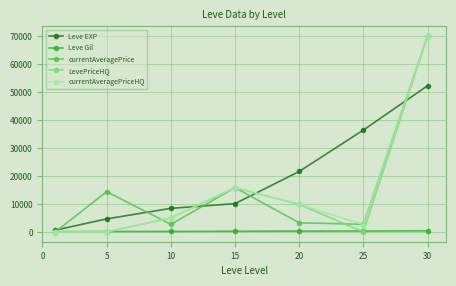

What is the value of the LevePriceHQ point at the 4th from the left?

15821.4